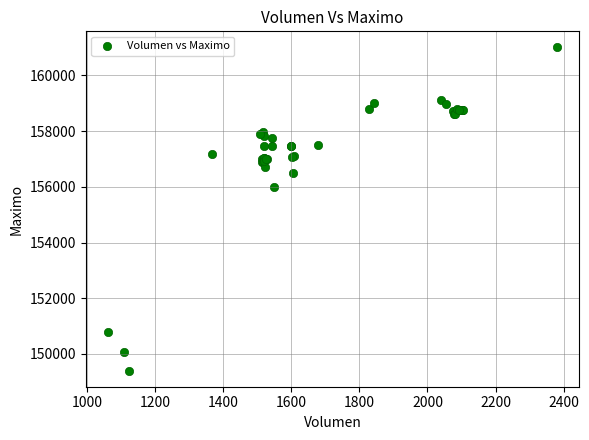

What Y value in the scatter plot is closest to 155202?

156000